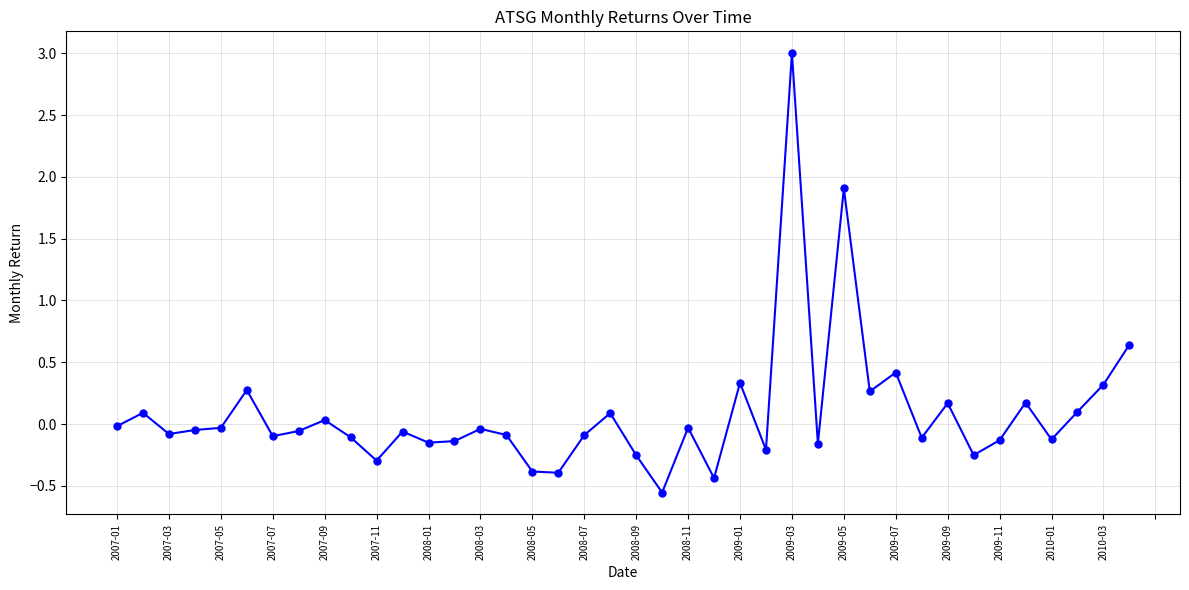

What is the difference between the maximum and second lowest values?

3.4